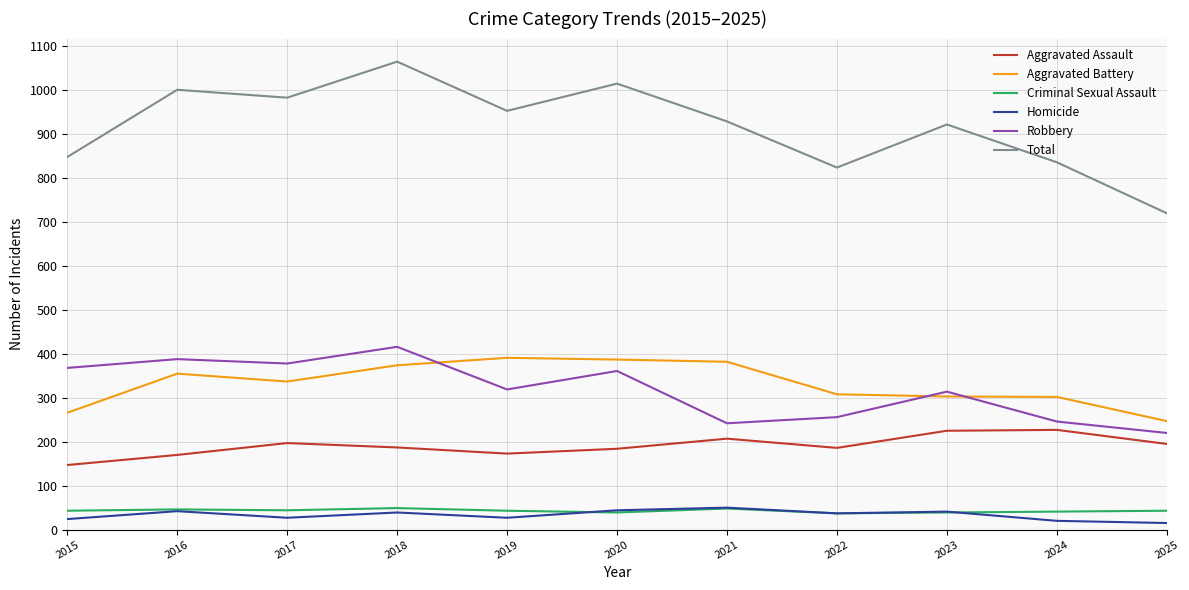

How many distinct data groups are displayed?

6